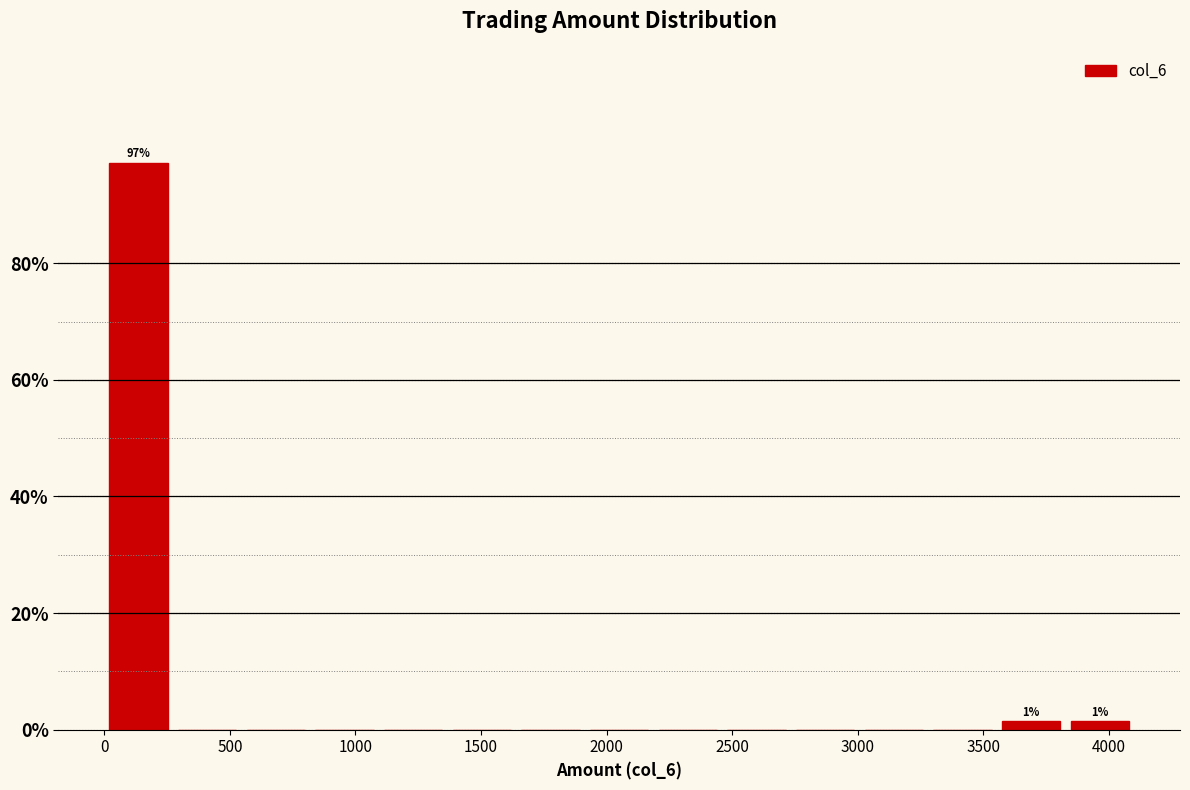

Over which range of the x-axis is the bar tallest?

0 to 250